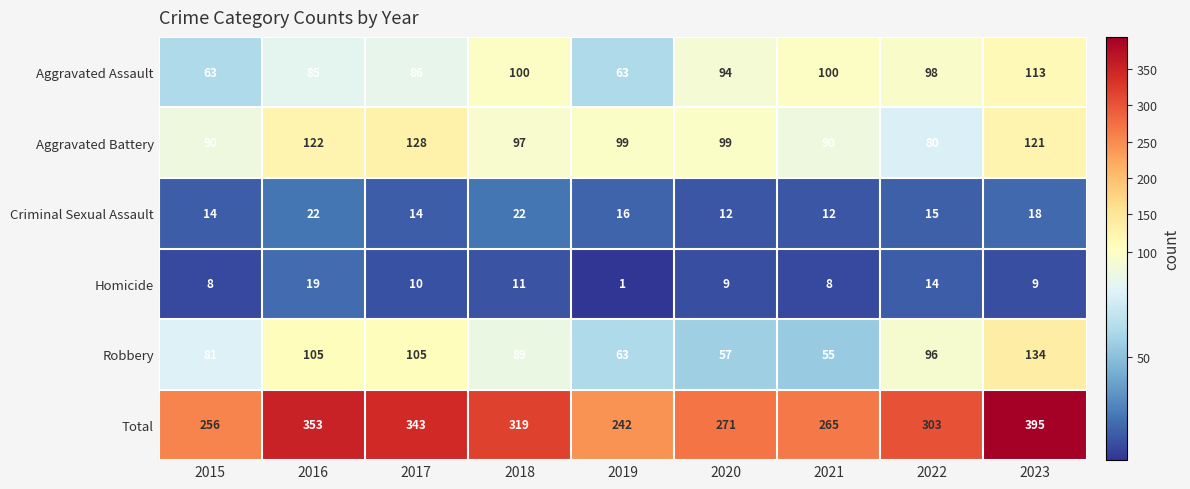

Where is Criminal Sexual Assault nearest to the value 17?

2019